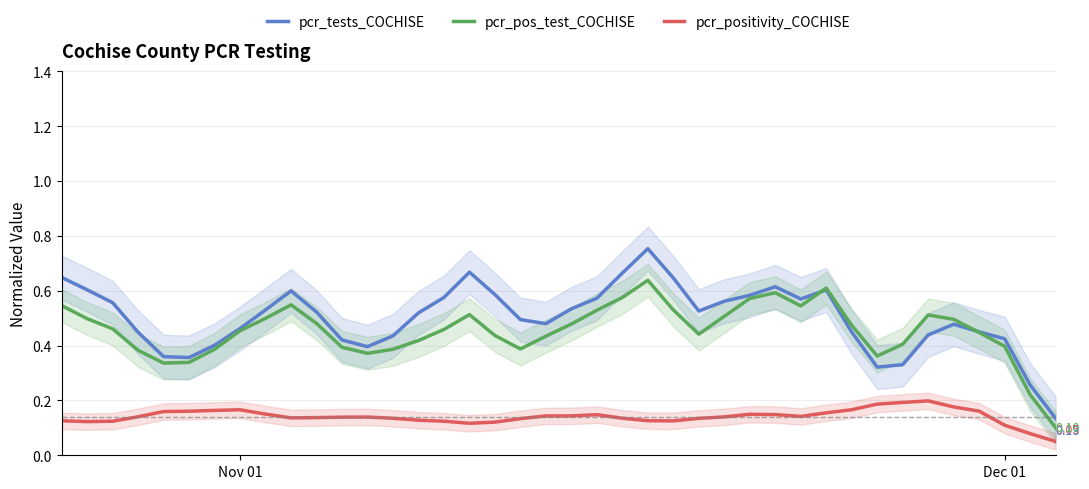

How many pcr_positivity_COCHISE values are between 0 and 1?

40